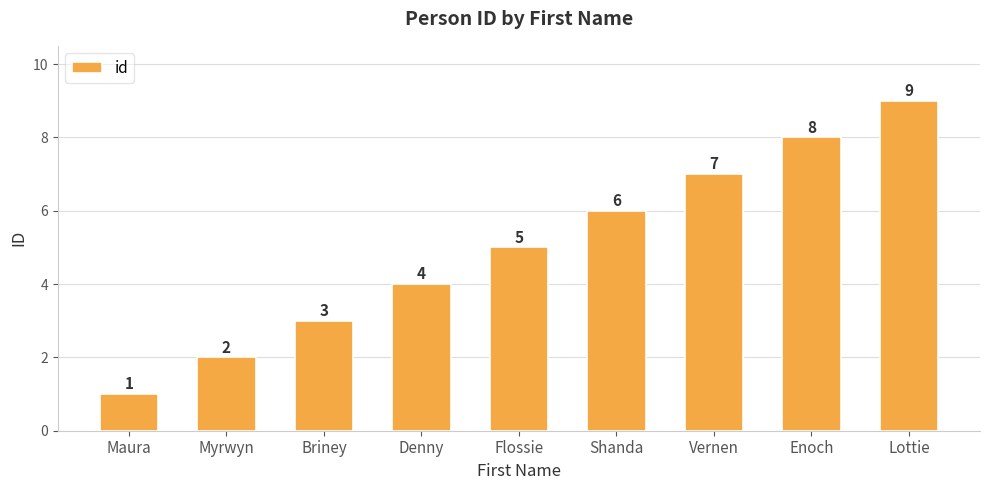

The value at Vernen is 7. True or false?

True